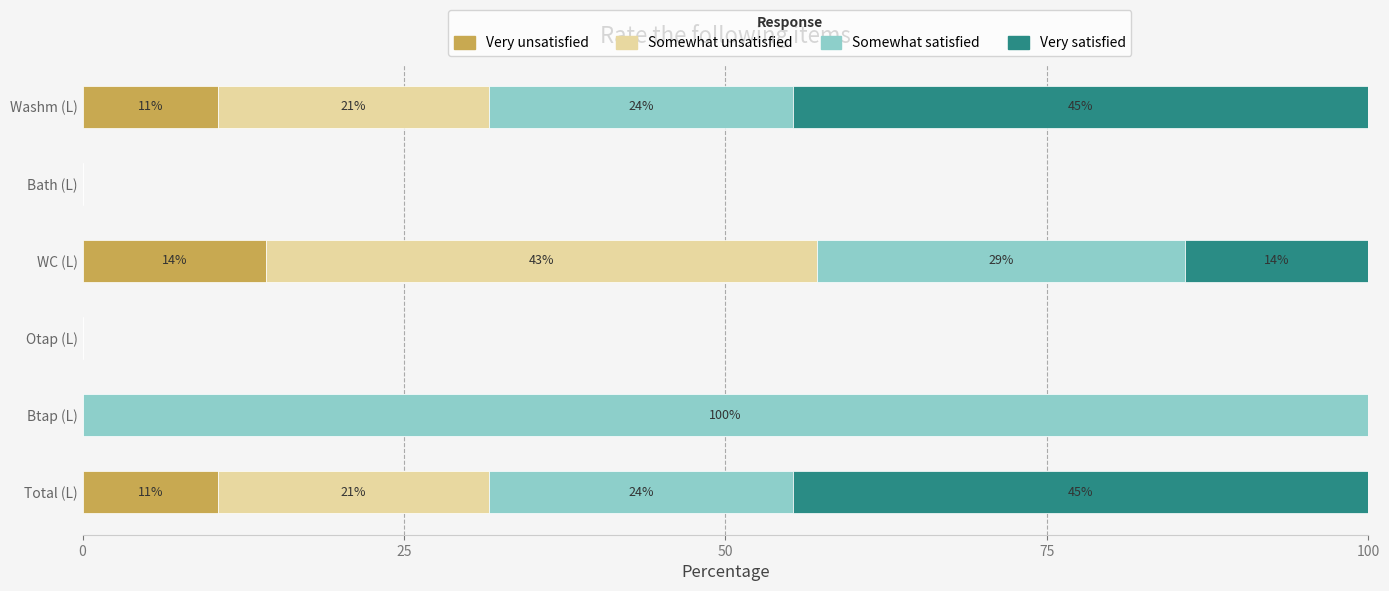

Reading right to left, transcribe all the data shown in this chart.

Very unsatisfied: 10.5	0.0	14.3	0.0	0.0	10.5
Somewhat unsatisfied: 21.1	0.0	42.9	0.0	0.0	21.1
Somewhat satisfied: 23.7	0.0	28.6	0.0	100.0	23.7
Very satisfied: 44.7	0.0	14.3	0.0	0.0	44.7